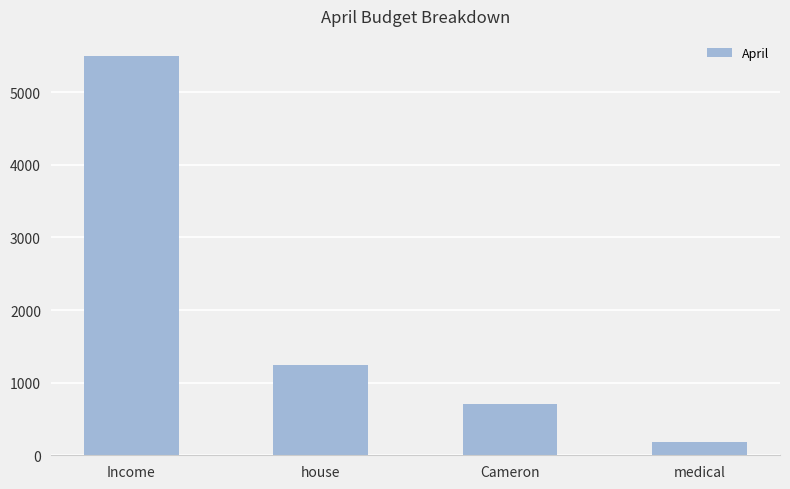

Reading left to right, extract all data points from this chart.

Income=5500	house=1250	Cameron=700	medical=180